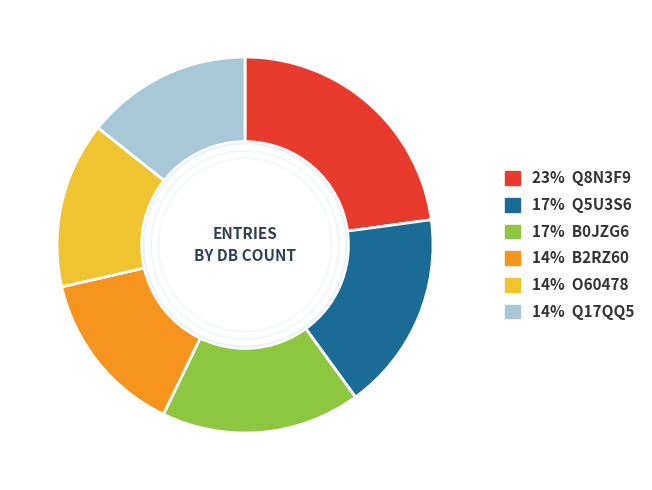

Does any single category account for the majority?

No